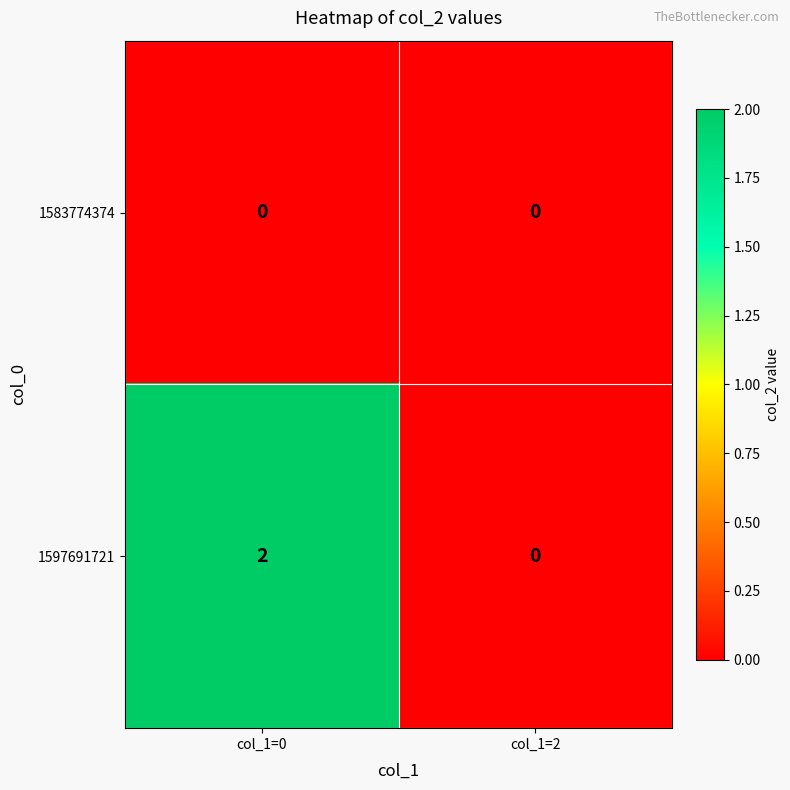

What is the greatest value displayed?

2